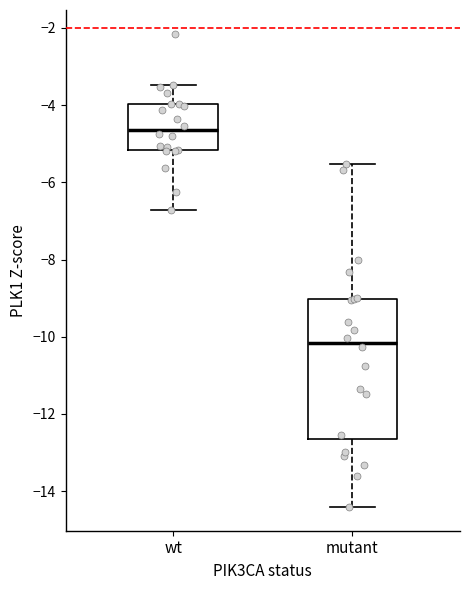

Comparing the boxes themselves (not the whiskers), which one is the tallest?

mutant